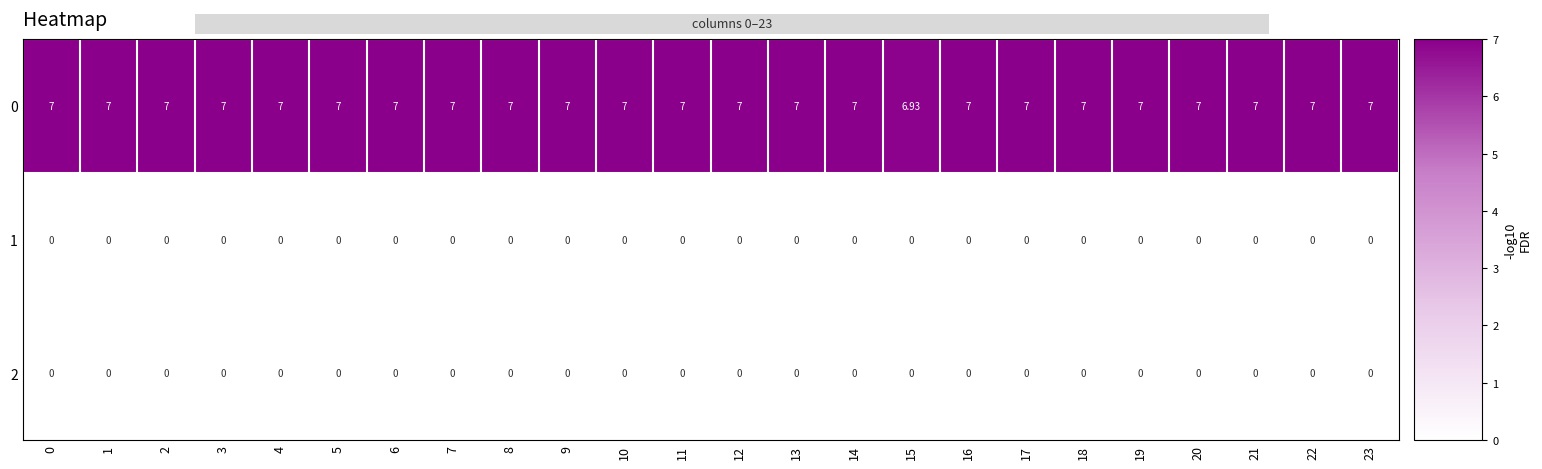

How many categories are shown in the chart?

24